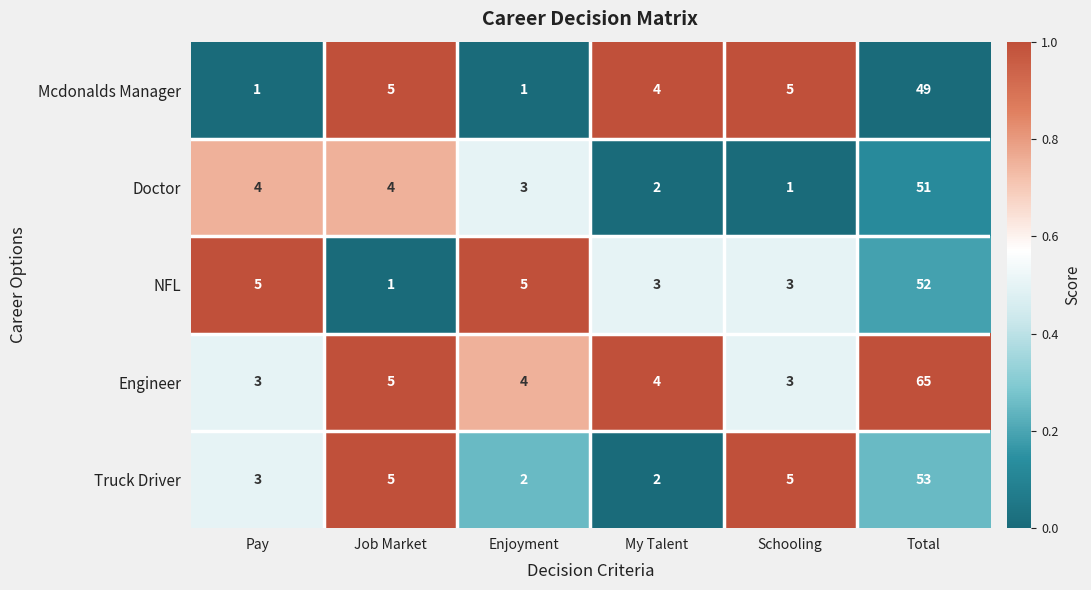

At Total, list the series in order from smallest to largest.

Mcdonalds Manager, Doctor, NFL, Truck Driver, Engineer